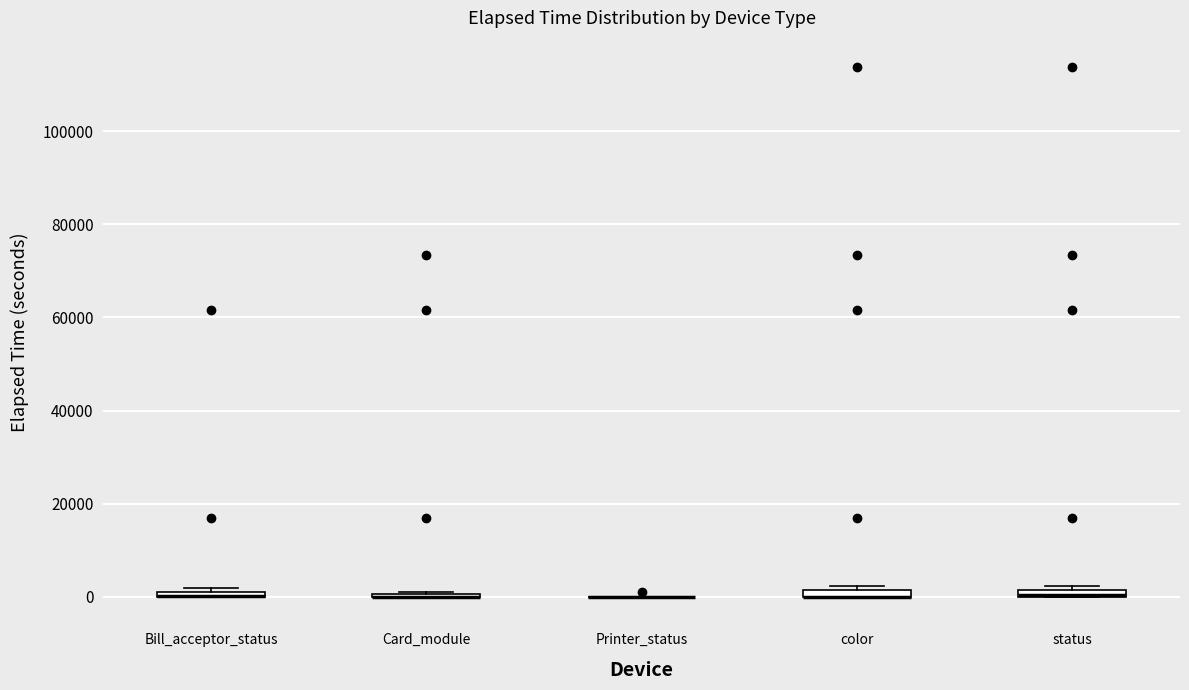

Where is the upper edge of the box for status on the y-axis? The values are not printed on the chart, so give them approximately, as read against the axis.

2000